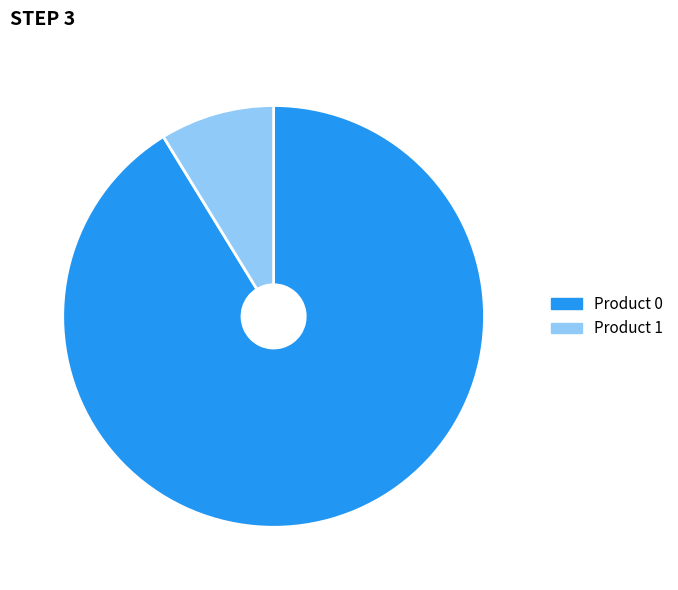

Is there any slice that represents more than half of the pie?

Yes